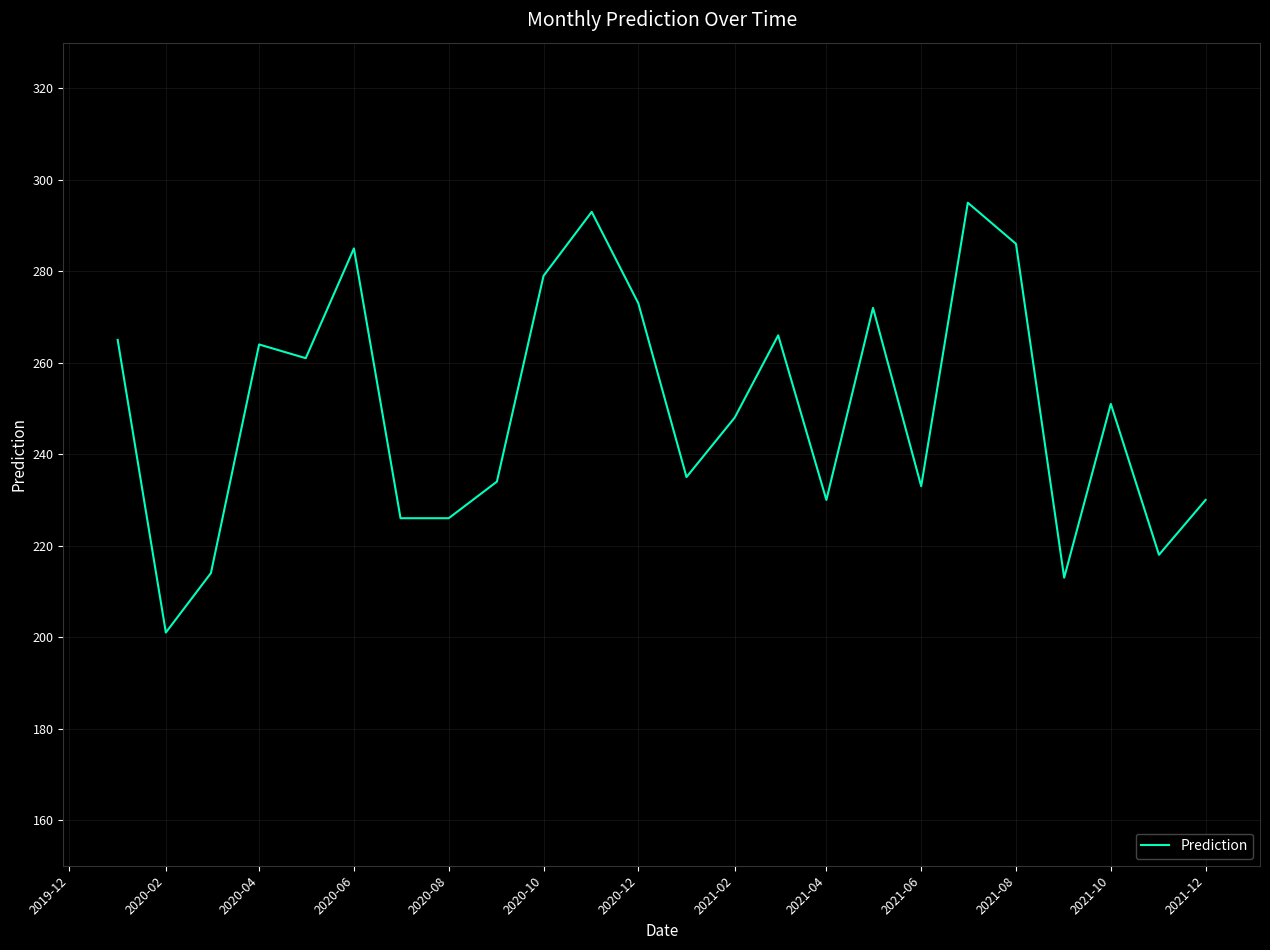

Does the chart have visible grid lines?

Yes